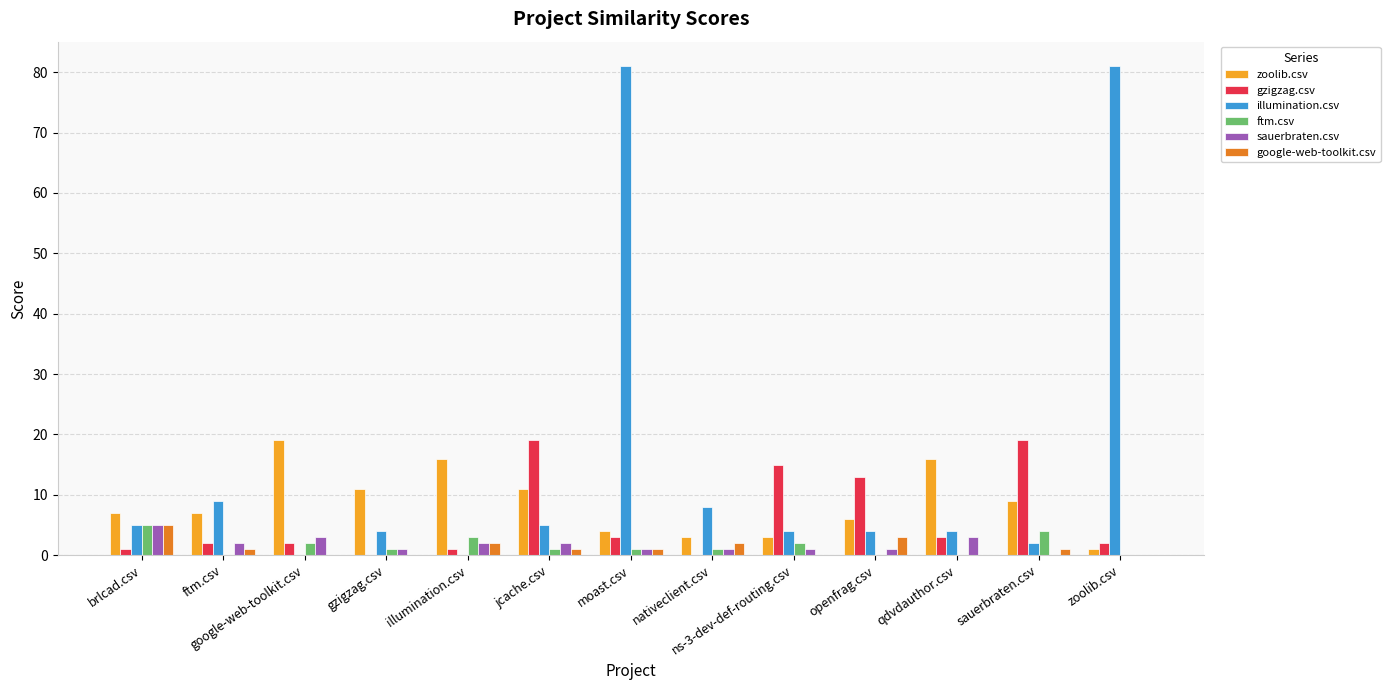

Are the bars horizontal?

No